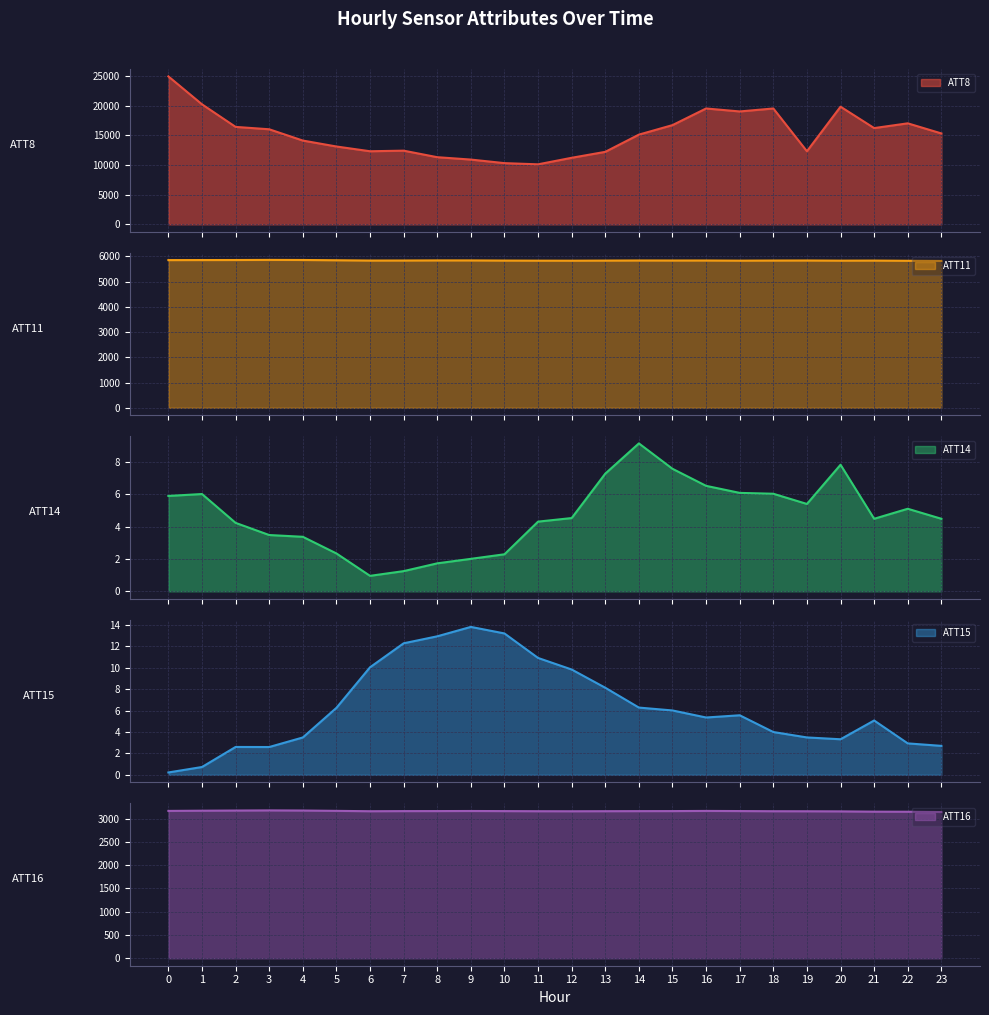

True or false: ATT16 has a value of 3162.7 at 15.

True